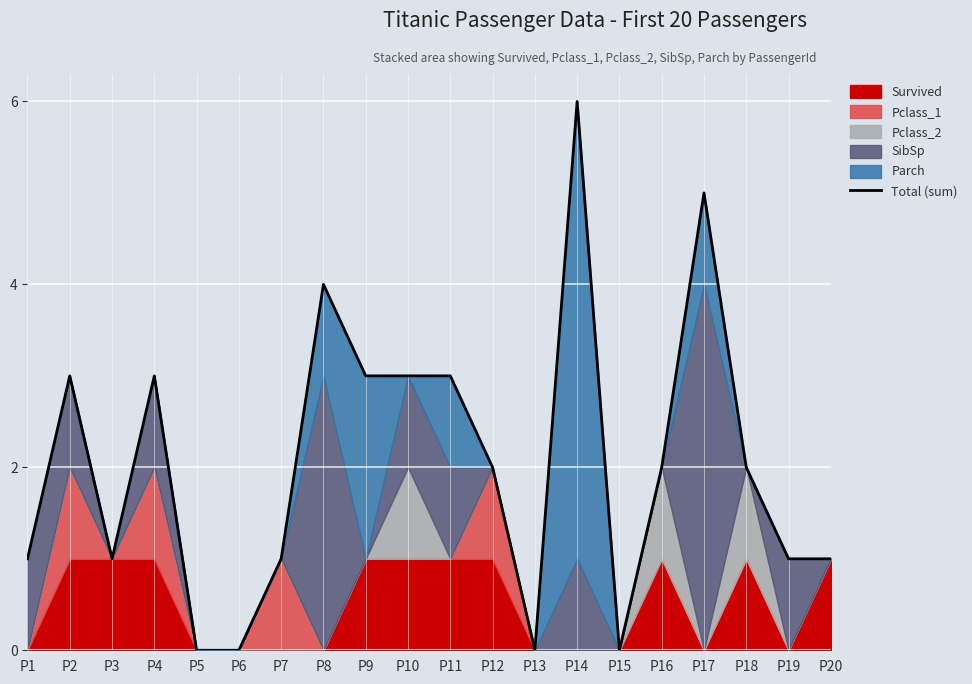

Count the number of categories in the chart.

20